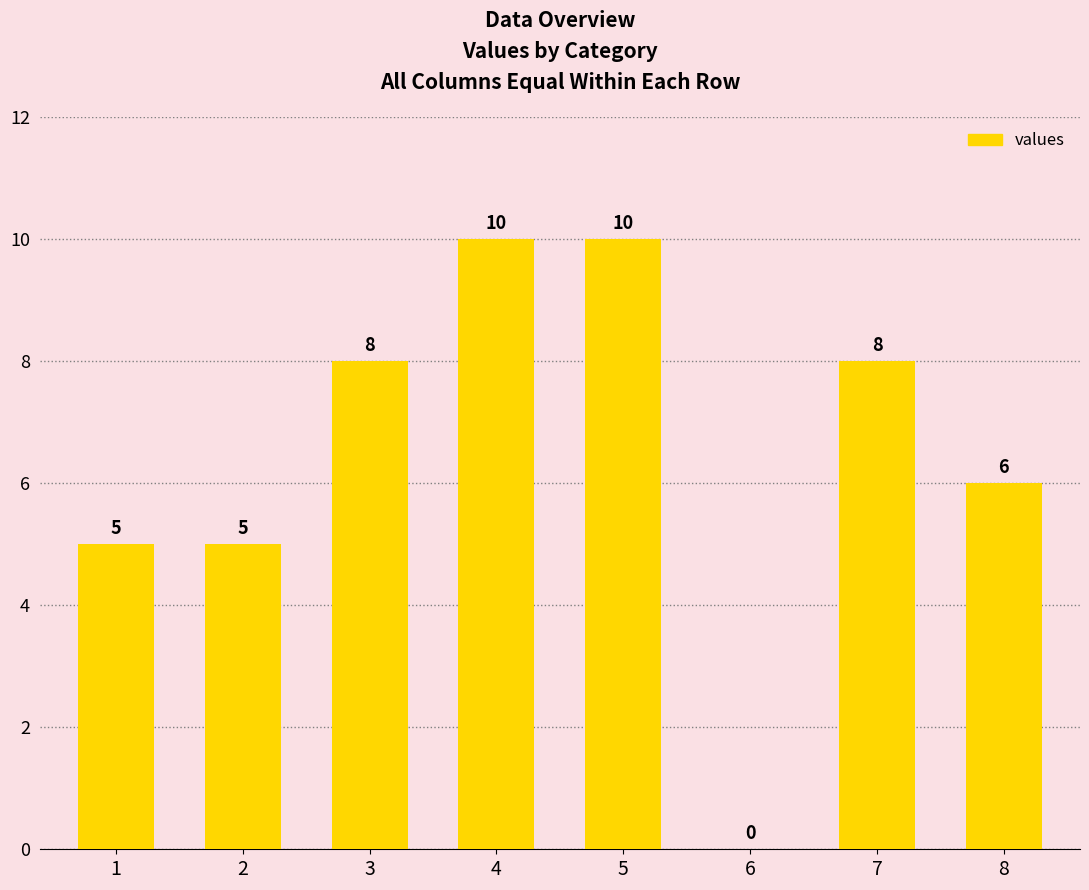

What is the greatest value displayed?

10